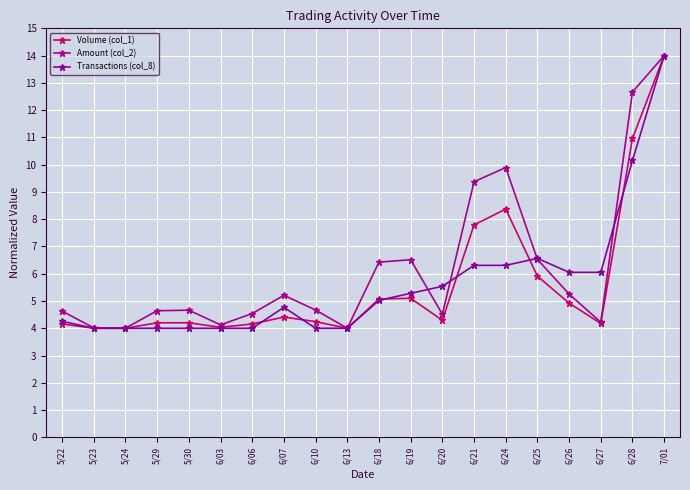

The Transactions (col_8) series shows 1.9 at 6/06. True or false?

False